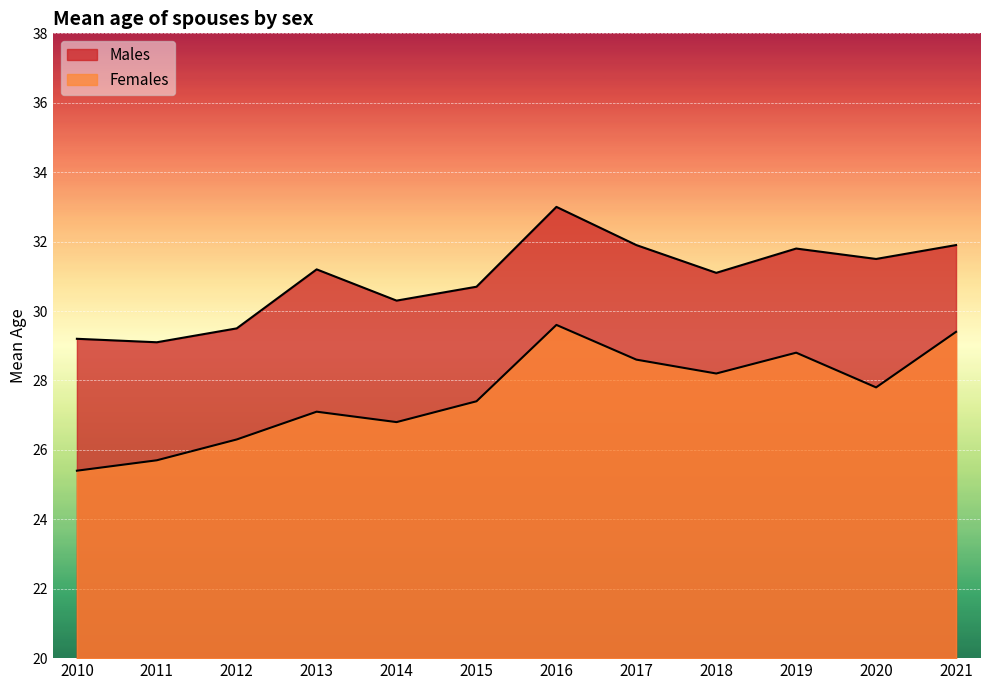

The Males series shows 51.3 at 2013. True or false?

False